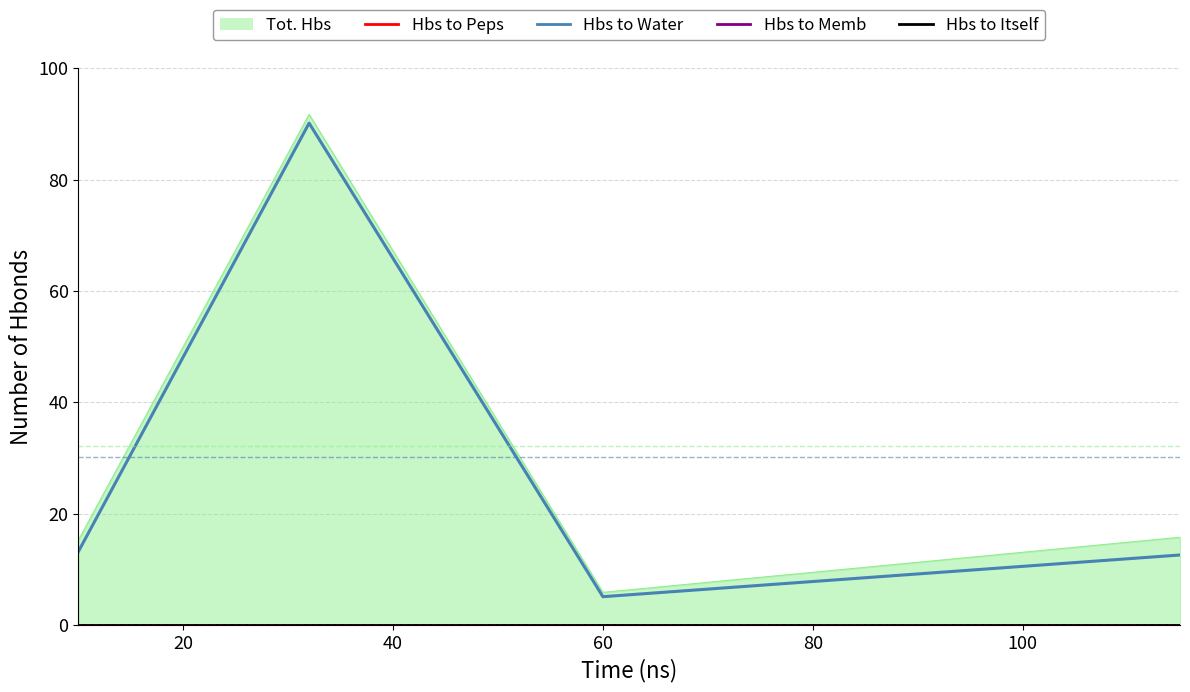

Is it true that Hbs to Memb equals 0.0 at 20?

True